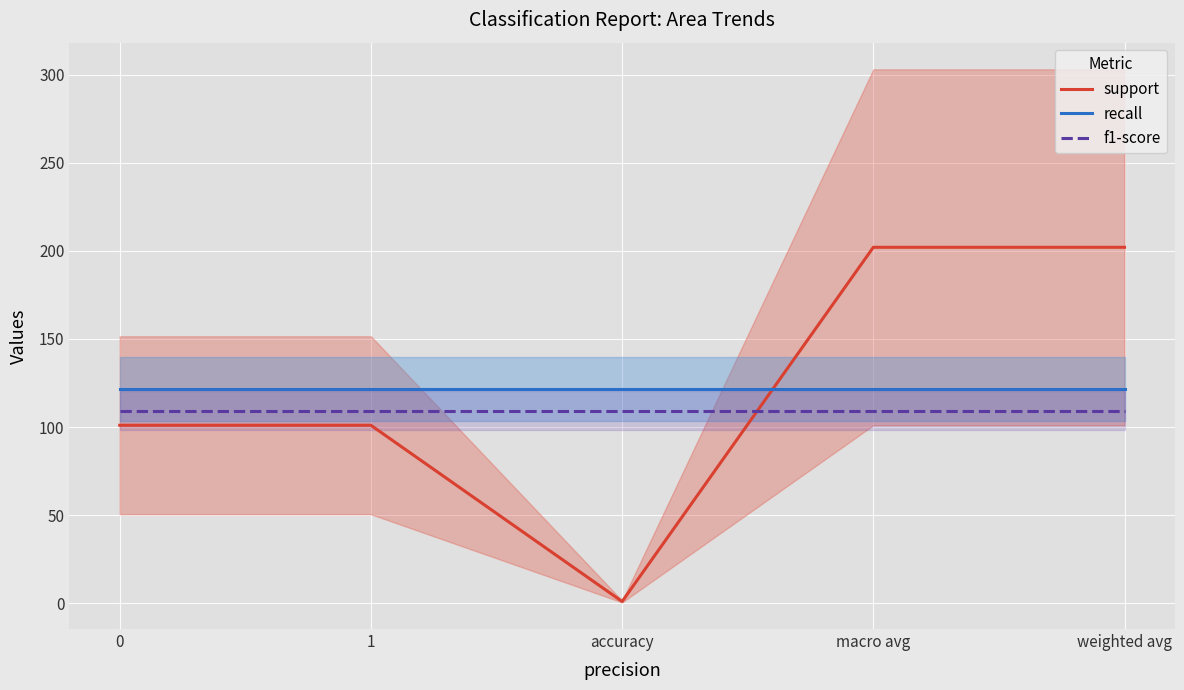

What is the value of the f1-score point at the 1st from the left?

109.3